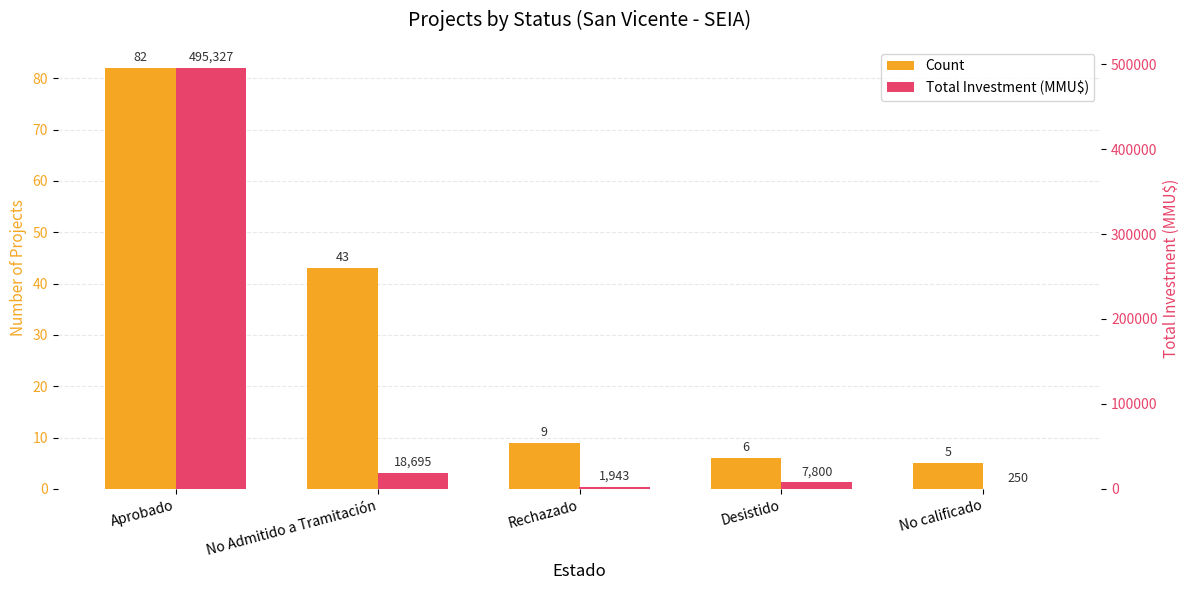

Reading right to left, list all the values displayed in this chart.

Count: No calificado=5	Desistido=6	Rechazado=9	No Admitido a Tramitación=43	Aprobado=82
Total Investment (MMU$): No calificado=250	Desistido=7800	Rechazado=1943	No Admitido a Tramitación=18695	Aprobado=495327